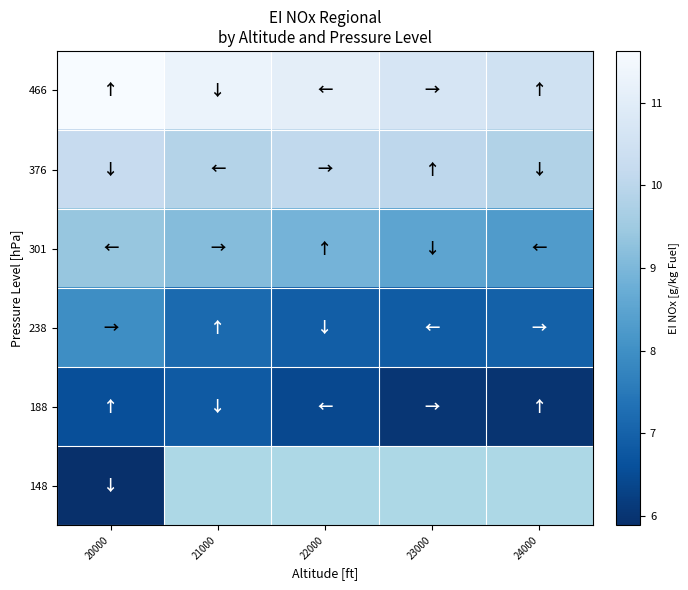

The 466 series shows 4.8 at 23000. True or false?

False